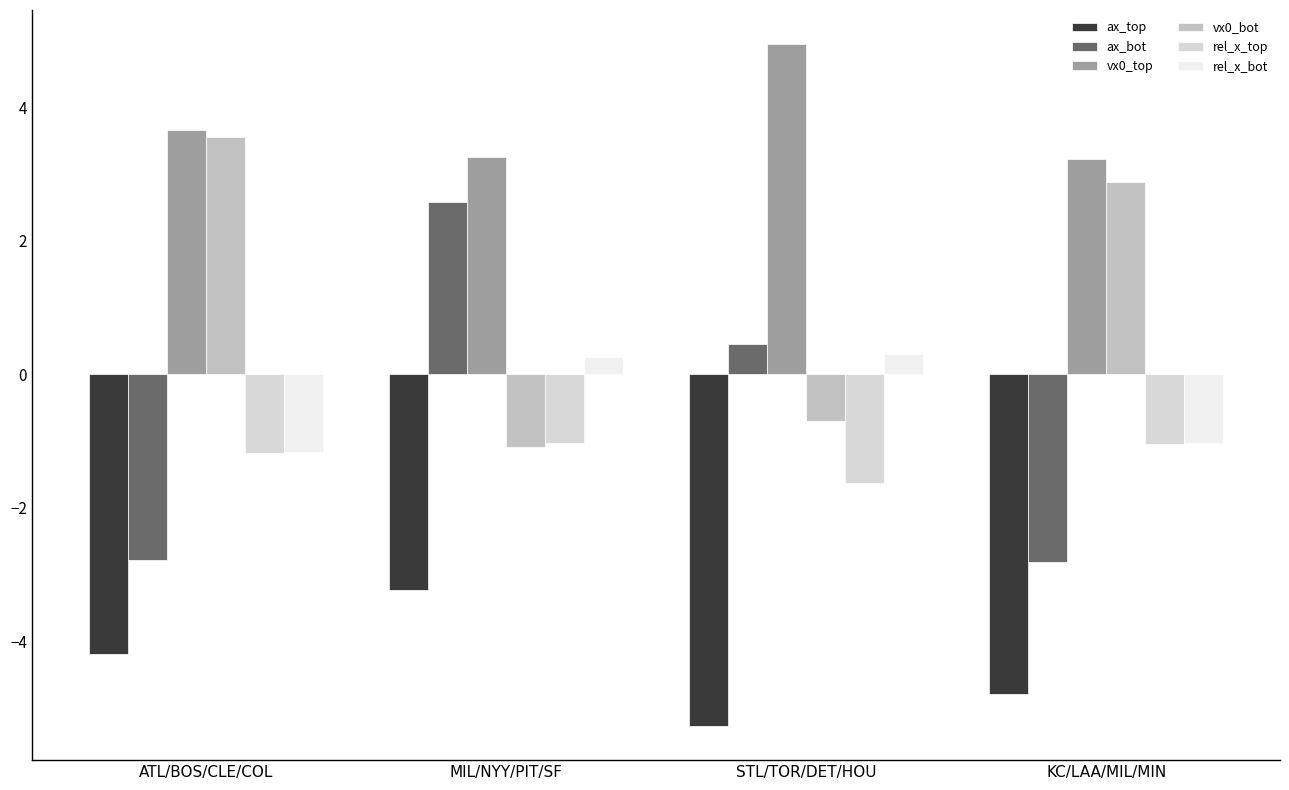

What position from the left is ATL/BOS/CLE/COL?

1